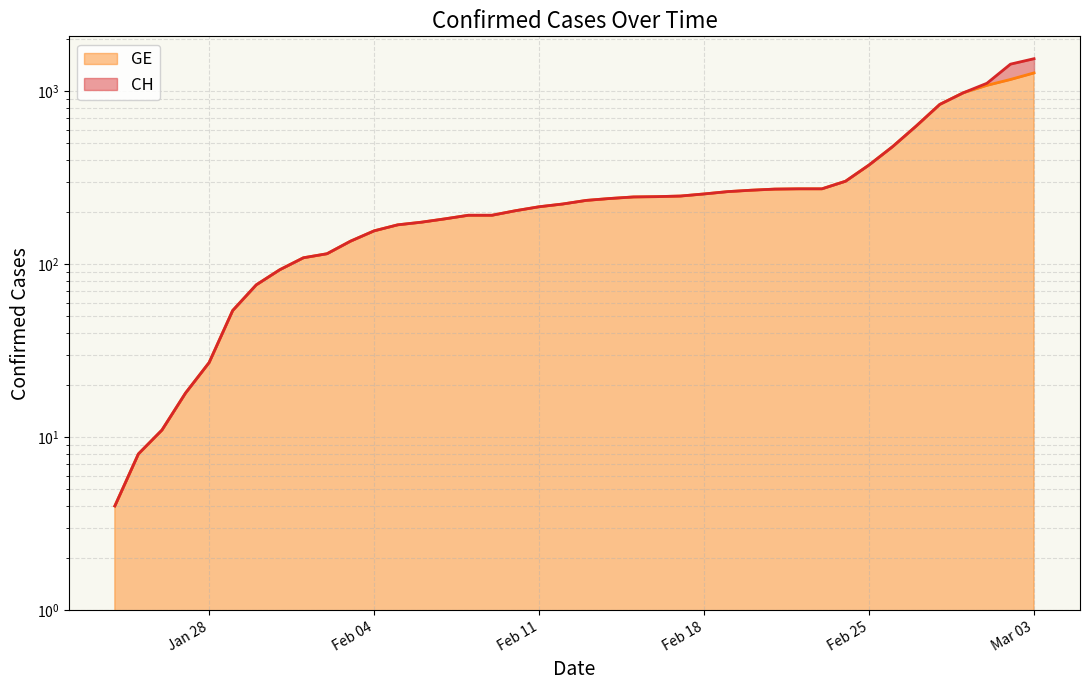

What is the label of the 1st point from the left?

2020-01-24